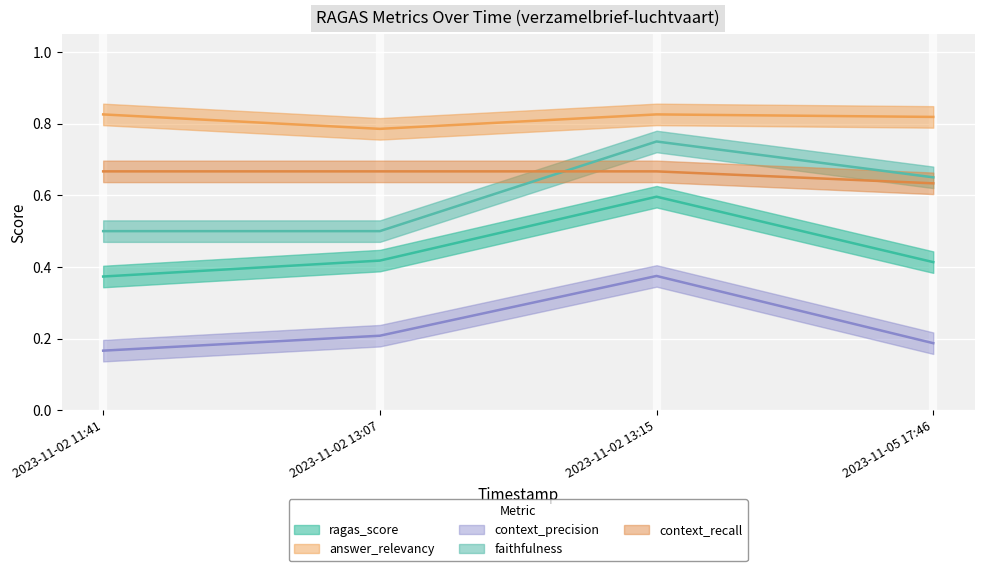

What are all the series names shown in the legend?

ragas_score, answer_relevancy, context_precision, faithfulness, context_recall